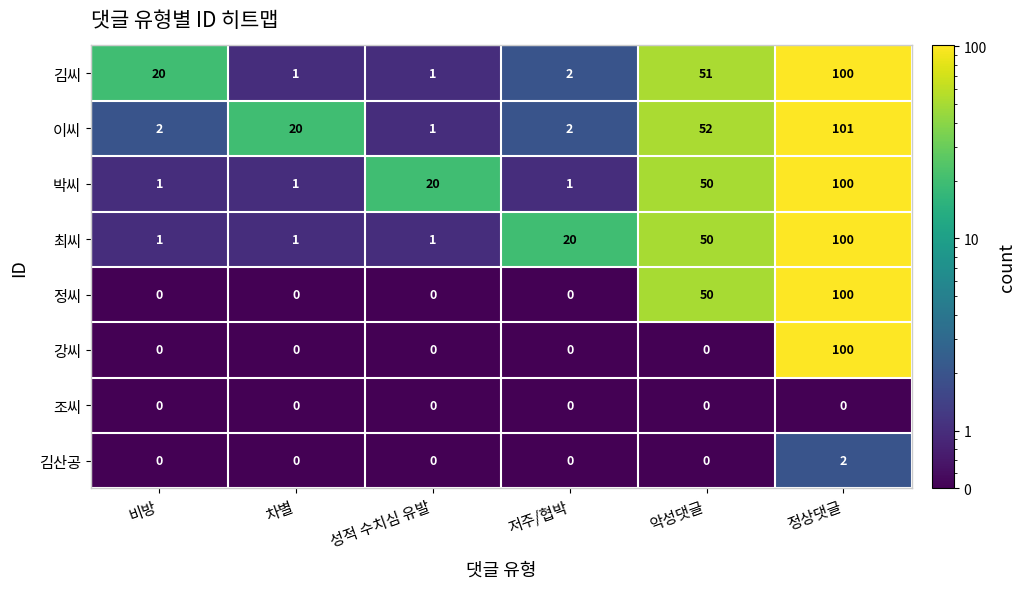

At which label does 정씨 reach its peak?

정상댓글